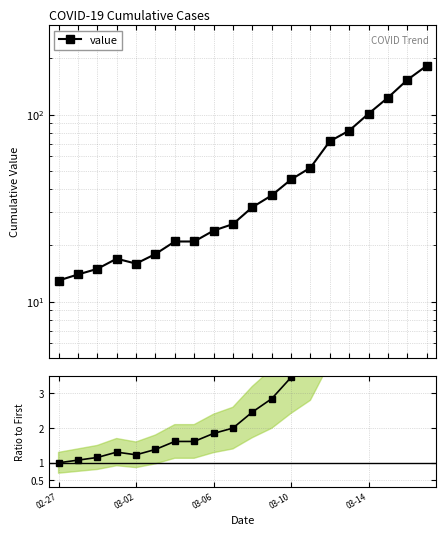

The chart shows a value of 2.8 at 11. True or false?

True